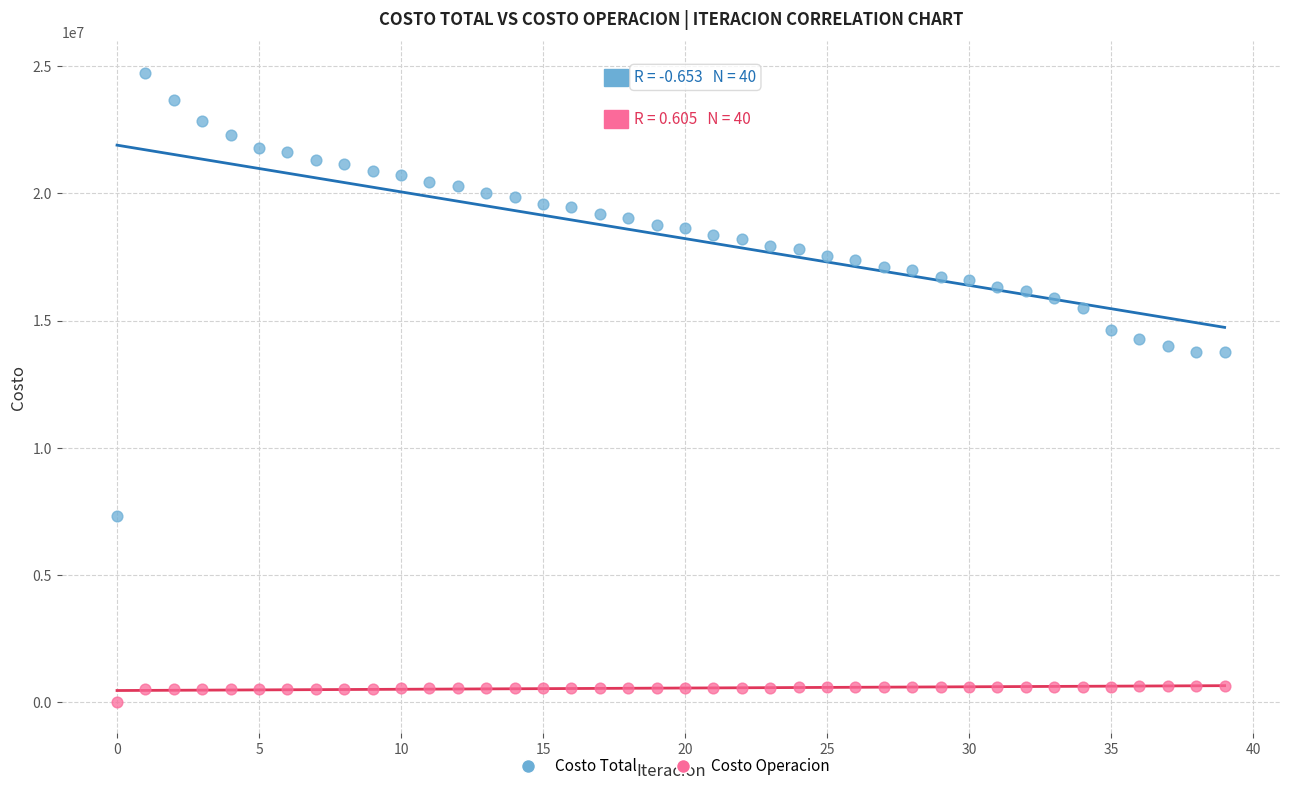

What are all the series names shown in the legend?

Costo Total, Costo Operacion